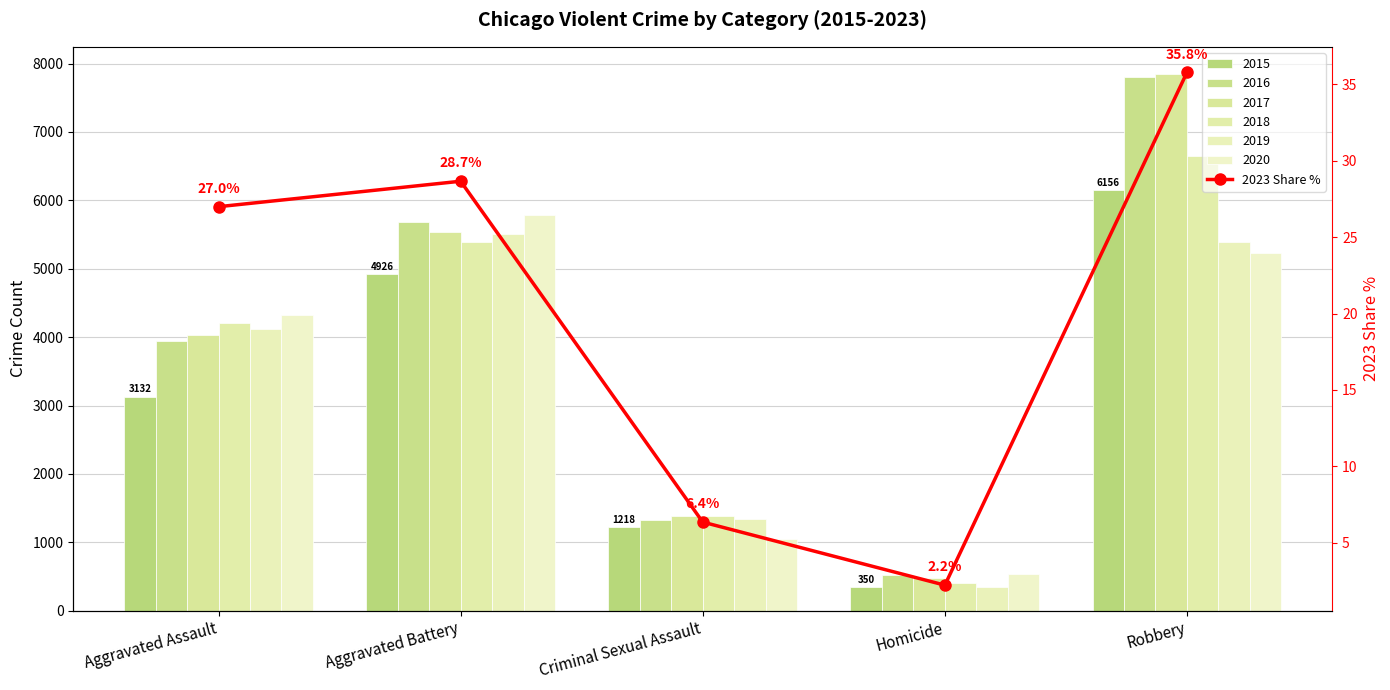

What is the smallest value displayed?

2.2